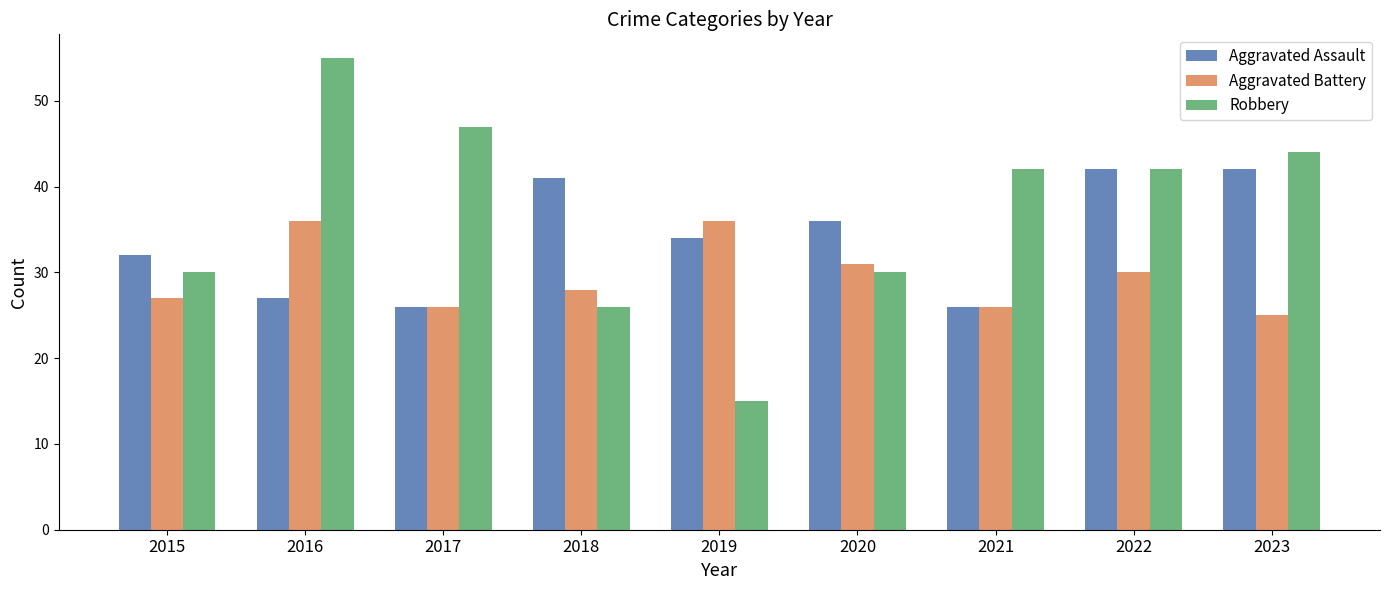

Reading left to right, list all the values displayed in this chart.

Aggravated Assault: 2015=32	2016=27	2017=26	2018=41	2019=34	2020=36	2021=26	2022=42	2023=42
Aggravated Battery: 2015=27	2016=36	2017=26	2018=28	2019=36	2020=31	2021=26	2022=30	2023=25
Robbery: 2015=30	2016=55	2017=47	2018=26	2019=15	2020=30	2021=42	2022=42	2023=44